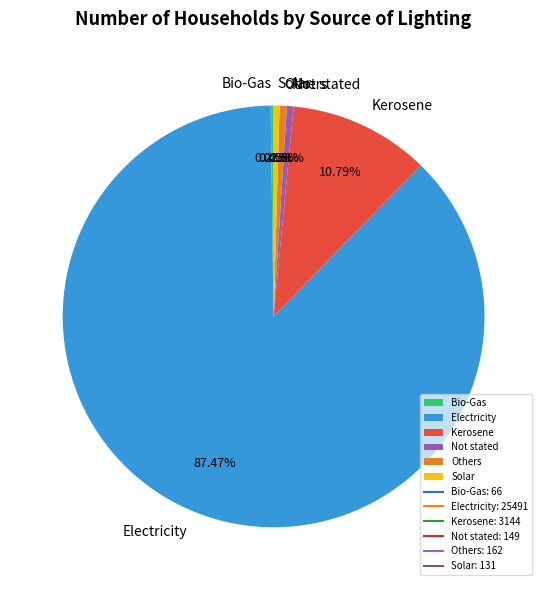

Approximately how many times larger is the value at Electricity compared to Not stated?

171.1